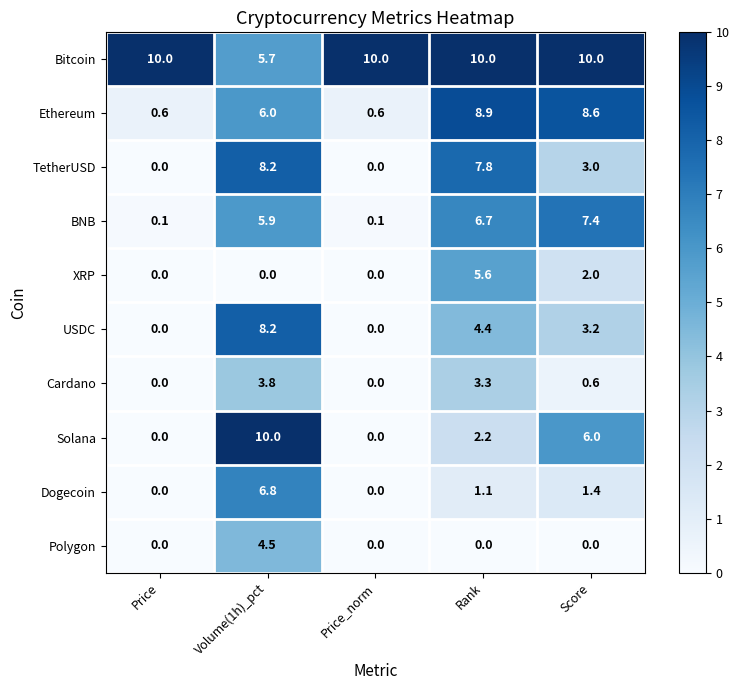

What is the difference between the Bitcoin values at Volume(1h)_pct and Score?

4.3